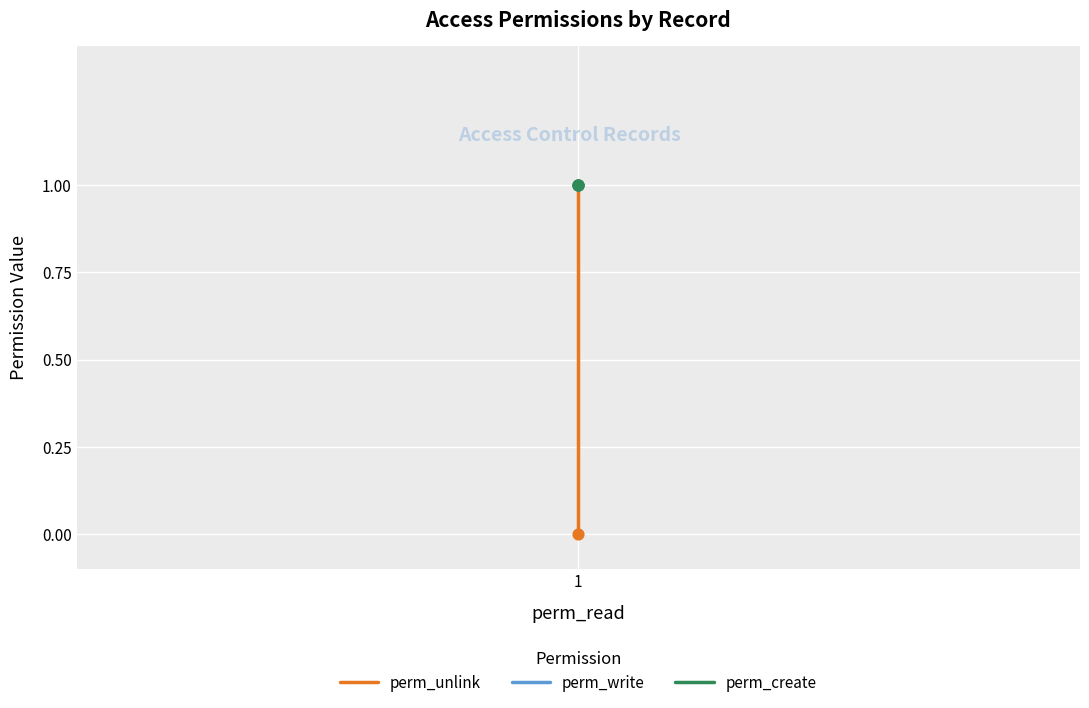

What is the total value across all series at 1?

2